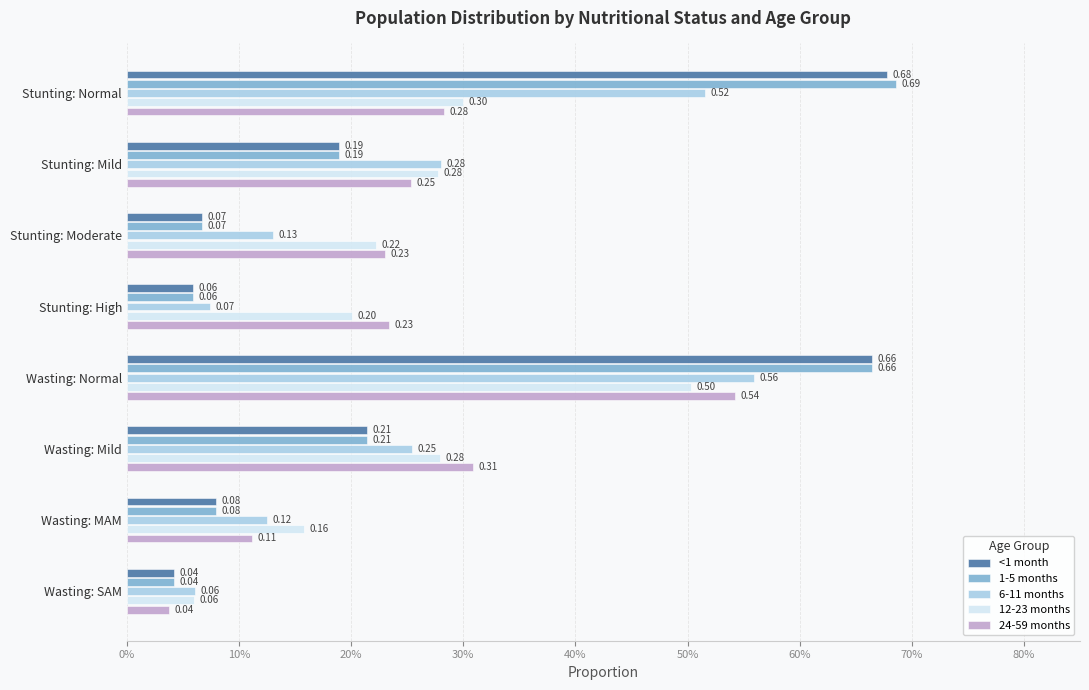

What is the maximum value for 12-23 months?

0.5